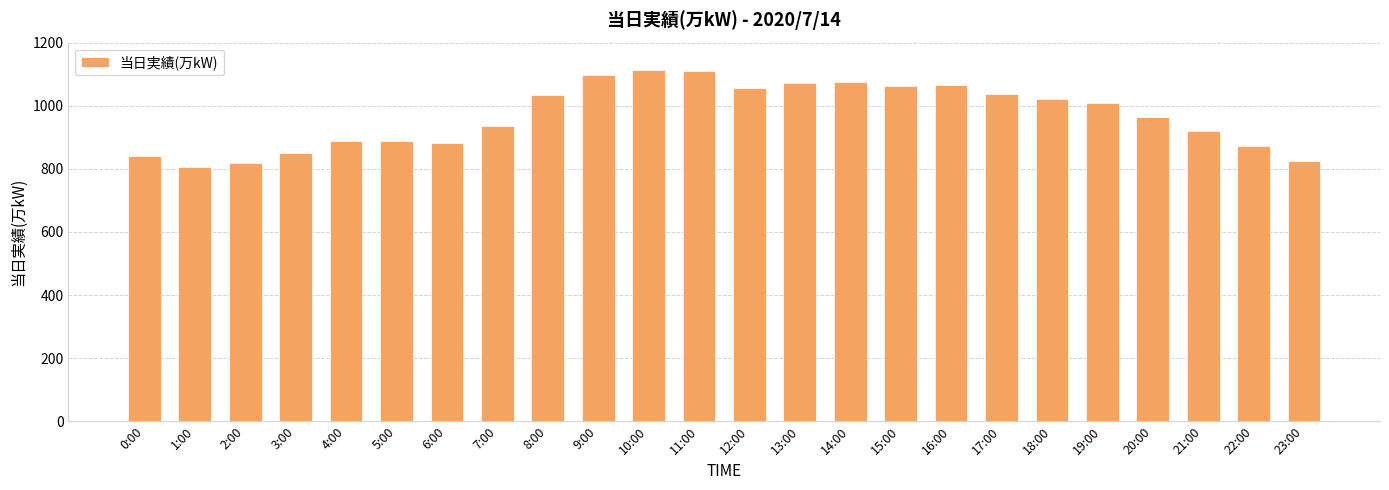

What is the ratio of the value at 3:00 to the value at 1:00?

1.1